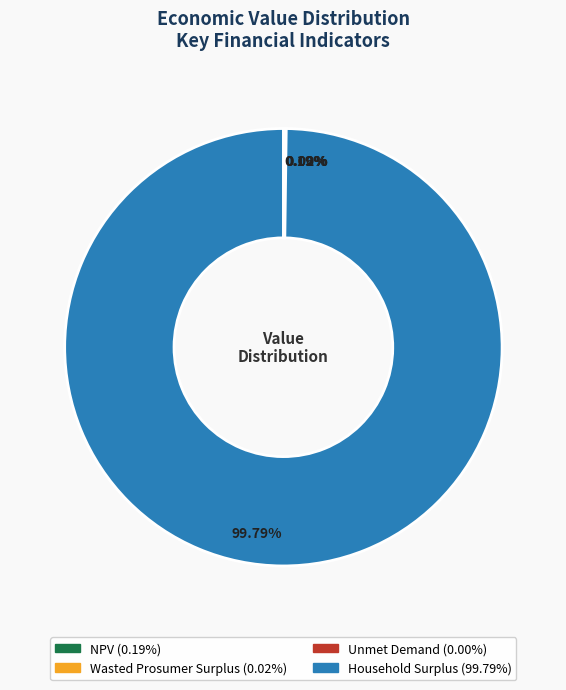

Which category has the biggest portion of the pie?

Household Surplus